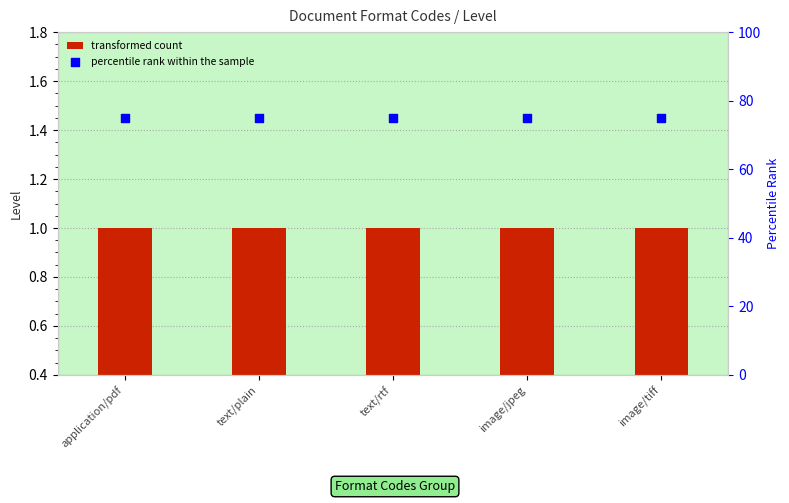

Which series contains the lowest Y value?

transformed count